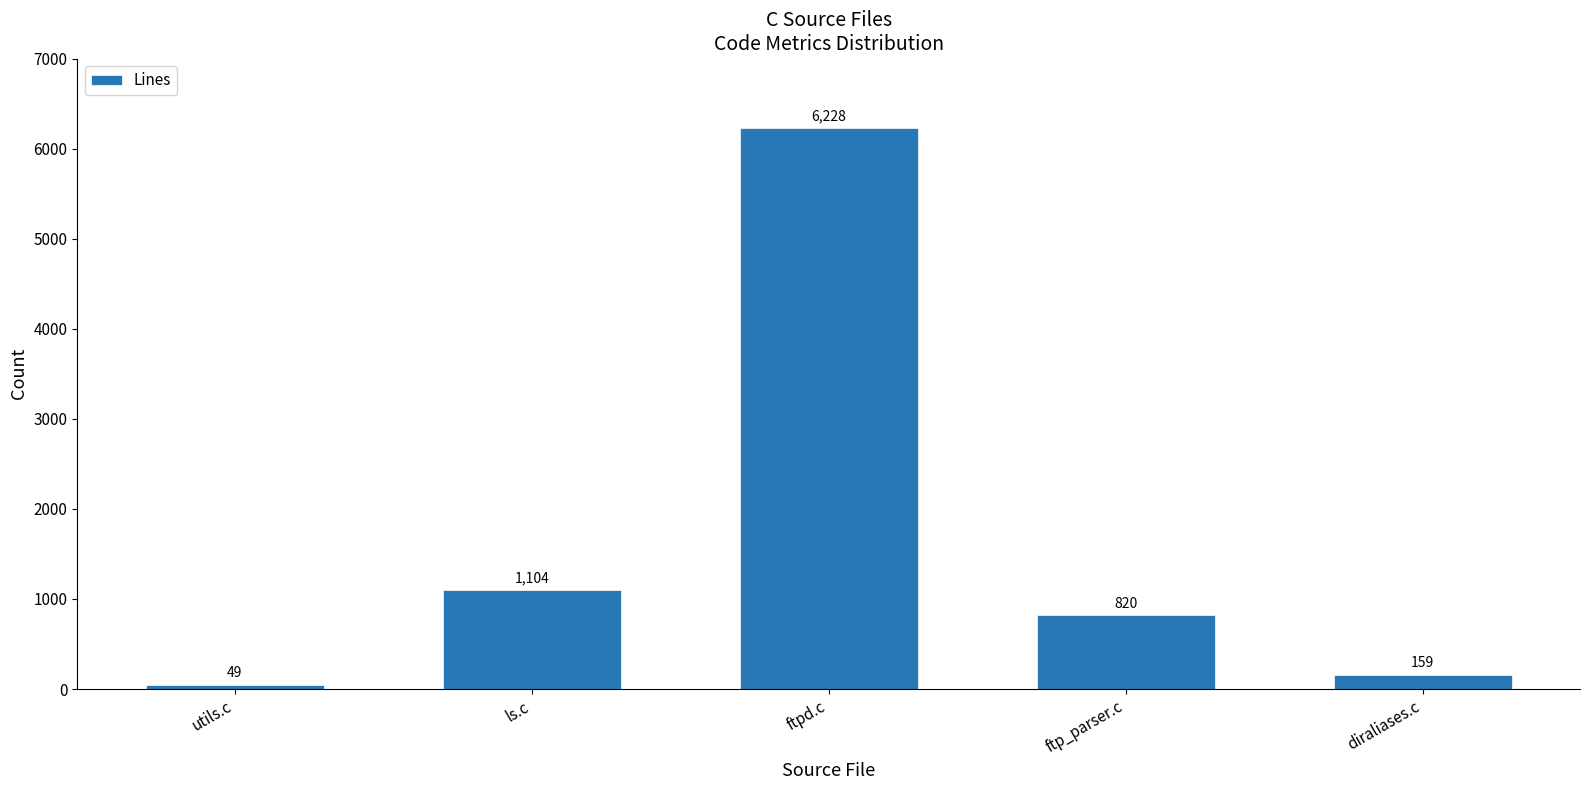

The value at ls.c is 1104. True or false?

True